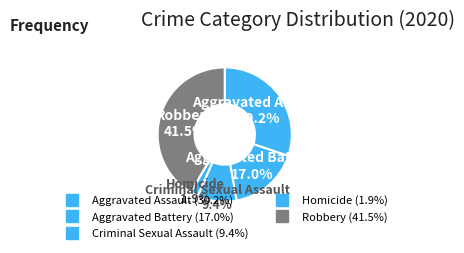

Does Aggravated Assault account for over 50% of the chart?

No